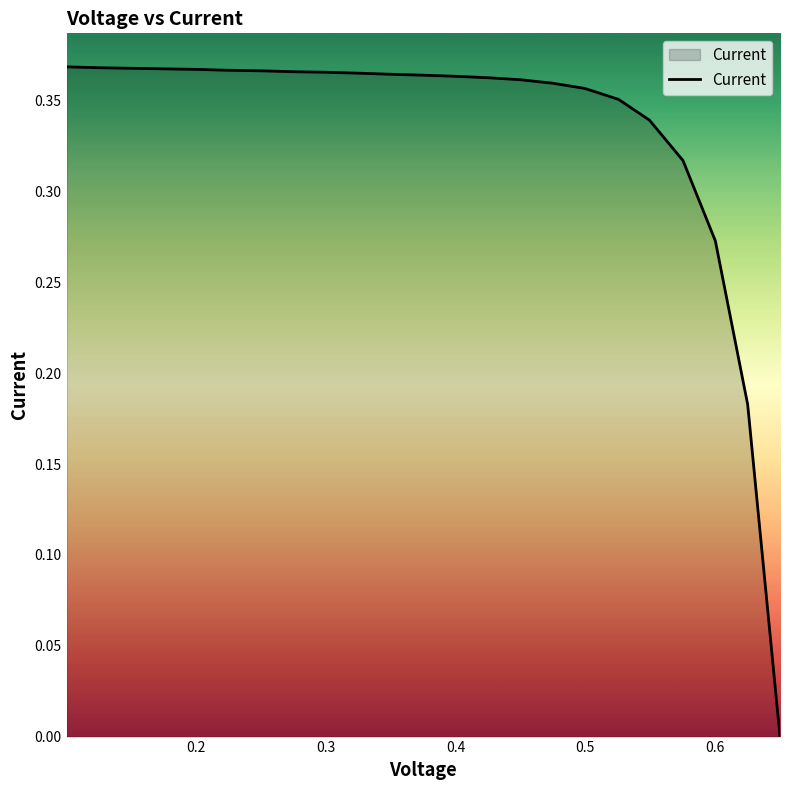

Count the number of values greater than 0.

22